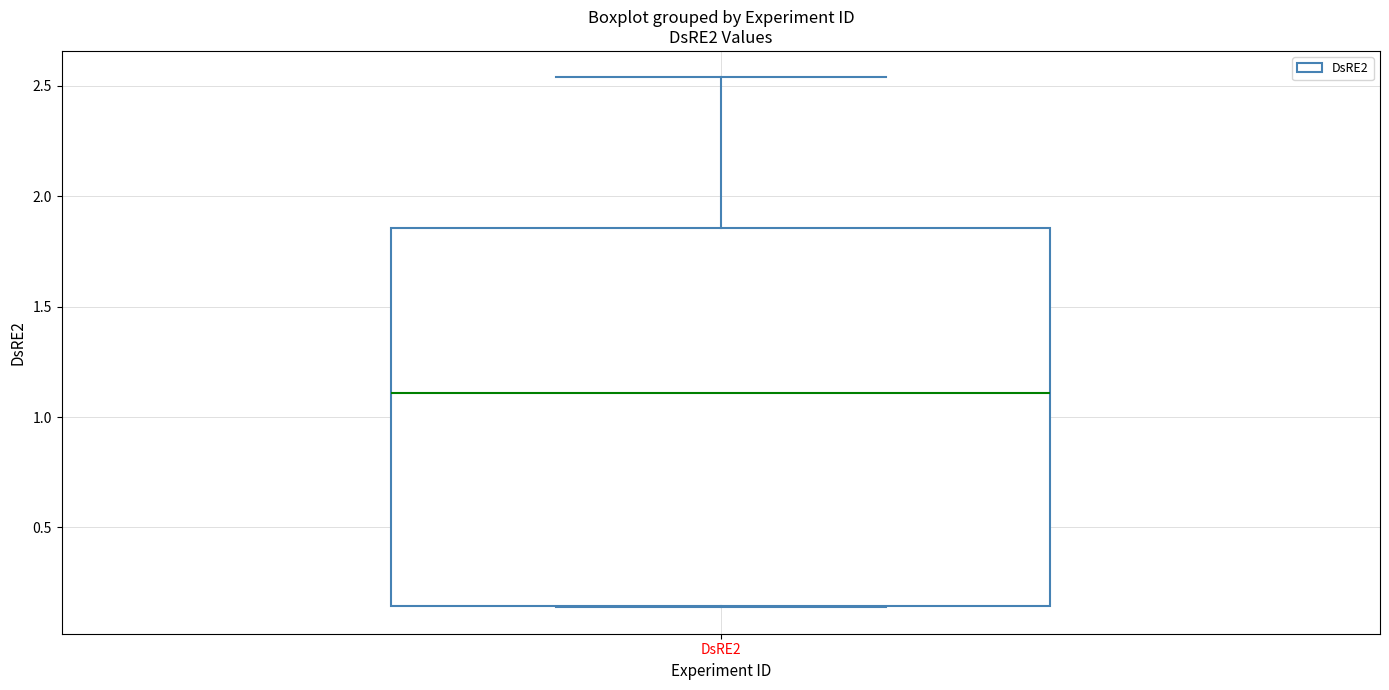

Transcribe this box plot: give where the median line is, the range the box spans, and where the two whiskers end, as read against the y-axis. The values are not printed on the chart, so give them approximately, as read against the axis.

median 1.10, box 0.15 to 1.85, whiskers 0.15 to 2.55